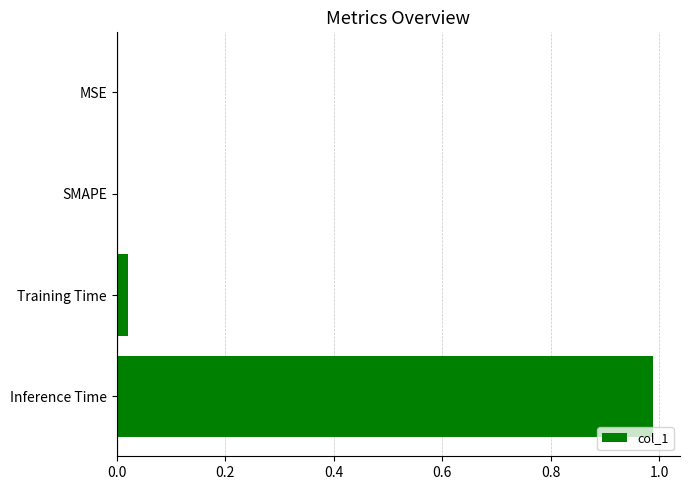

Between Inference Time and MSE, which is larger?

Inference Time